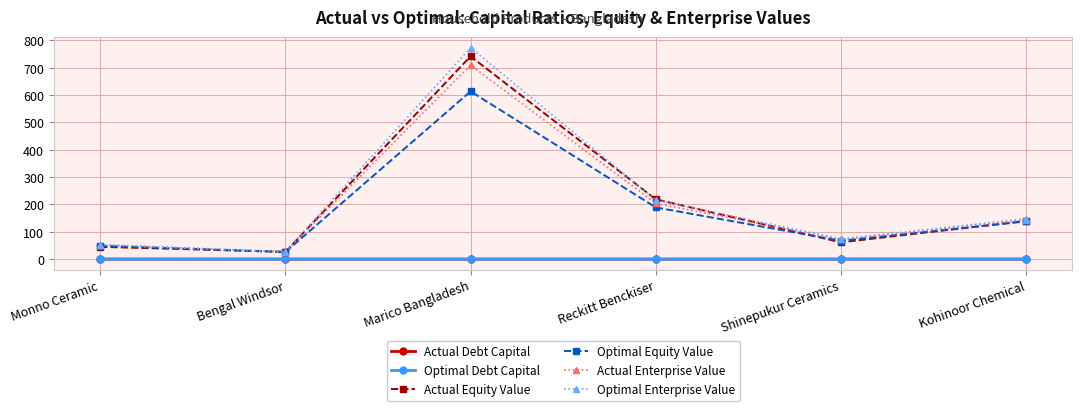

What is the greatest value displayed?

773.3